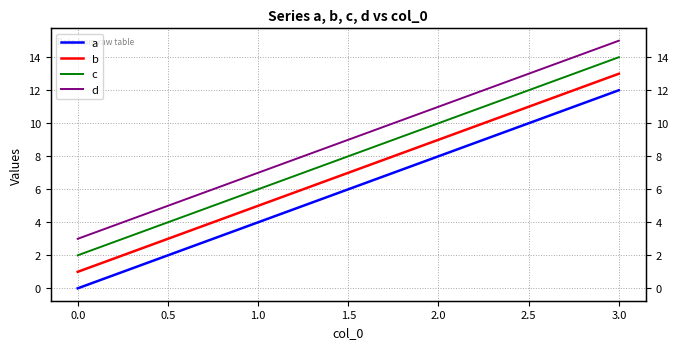

Rank the series by their average value, from highest to lowest.

d, c, b, a